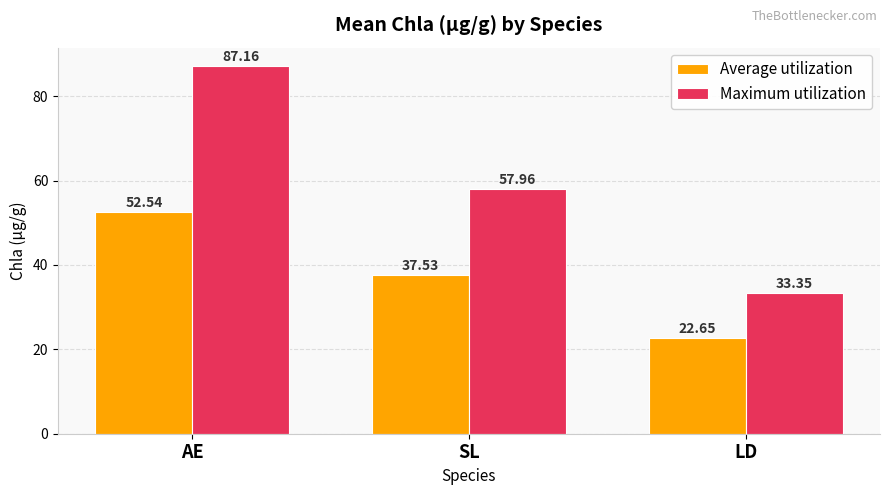

What is the difference between the highest and lowest values at SL?

20.4